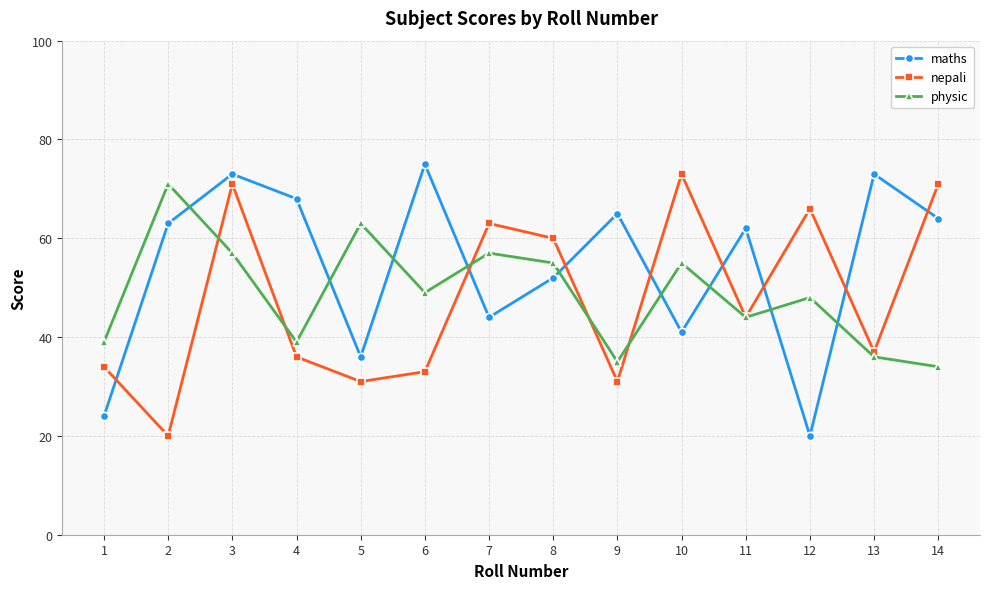

Is it true that nepali equals 60 at 8?

True